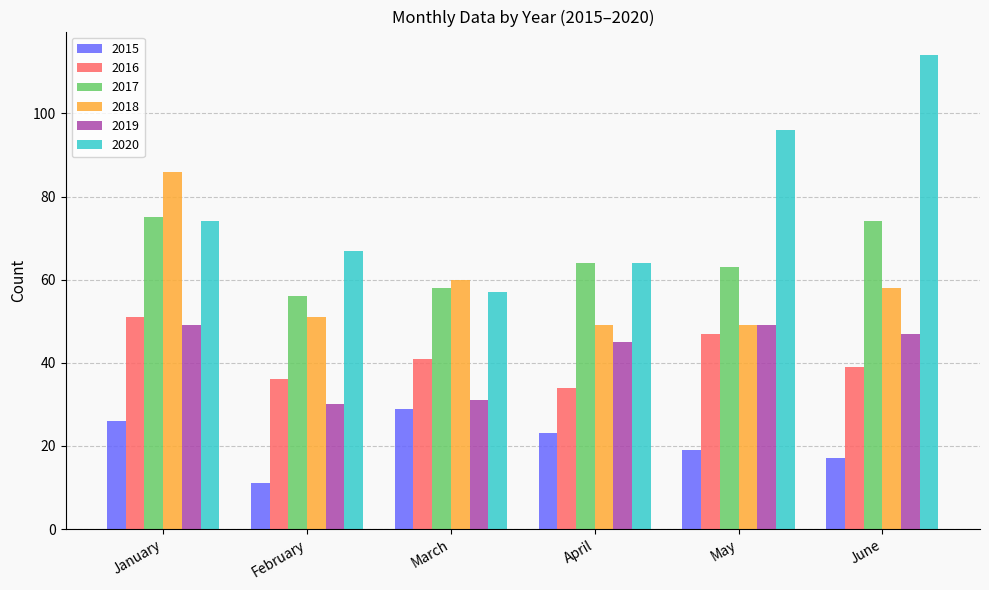

What is the value of the 2016 bar at the 3rd from the left?

41